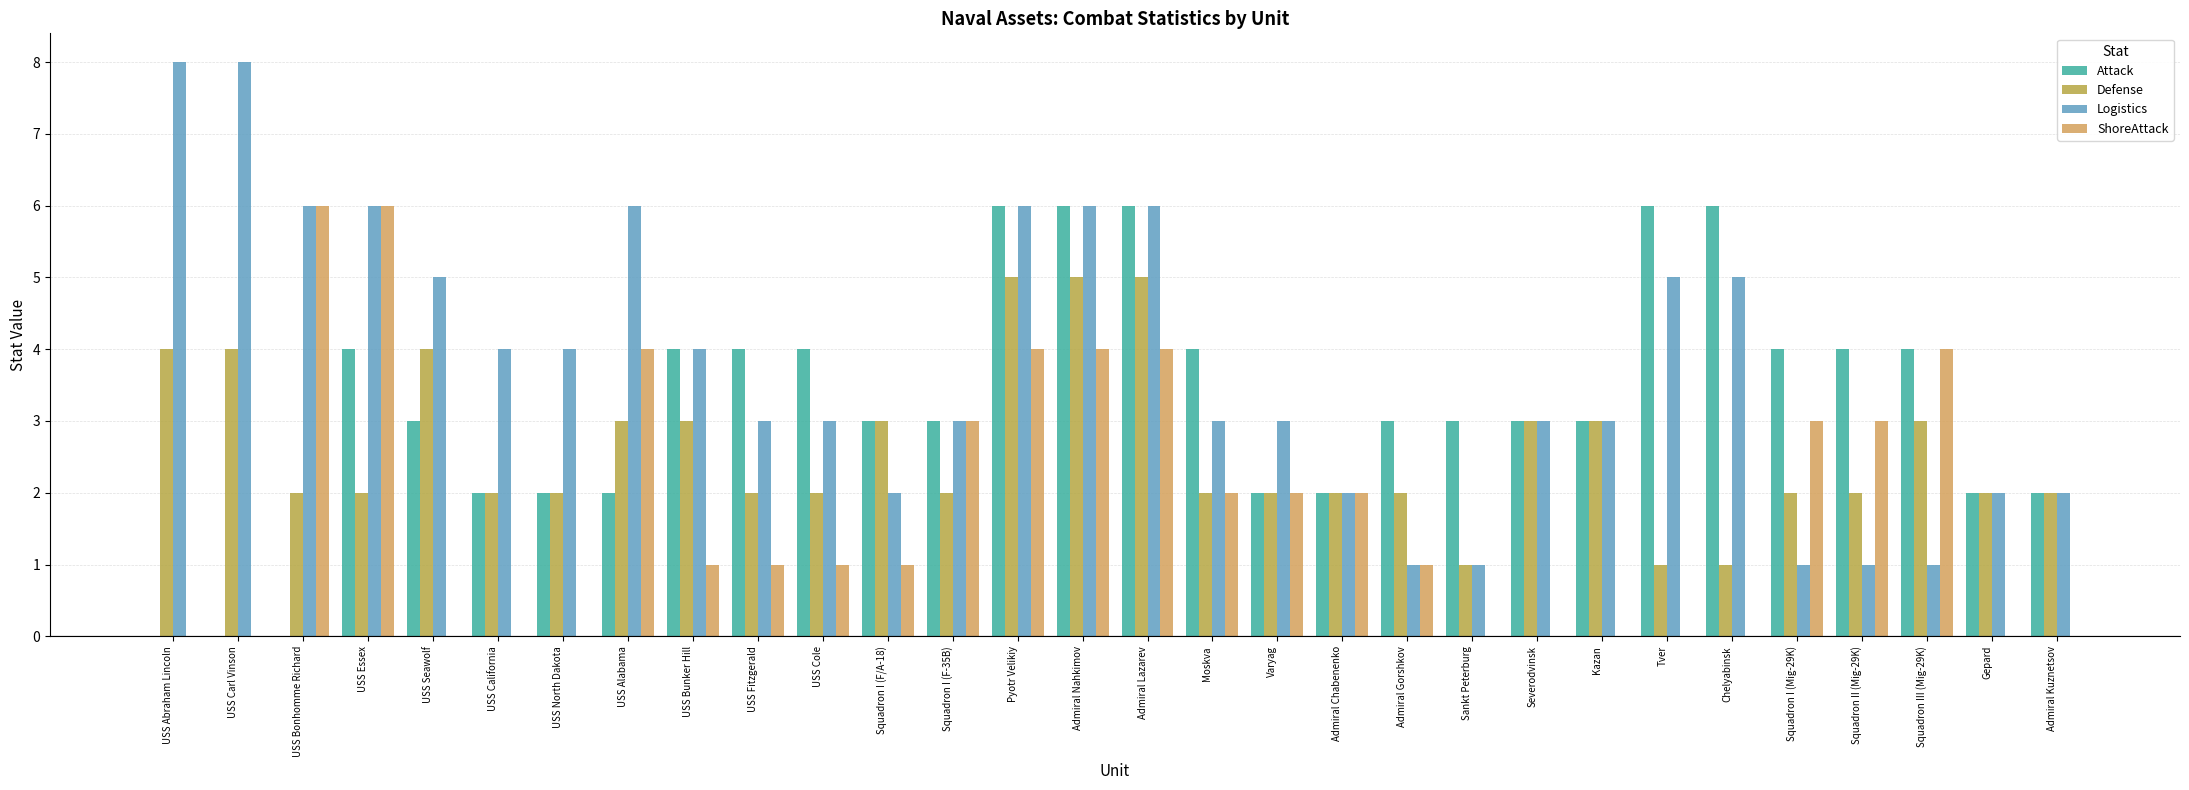

What is the value of the Defense bar at the 27th from the left?

2